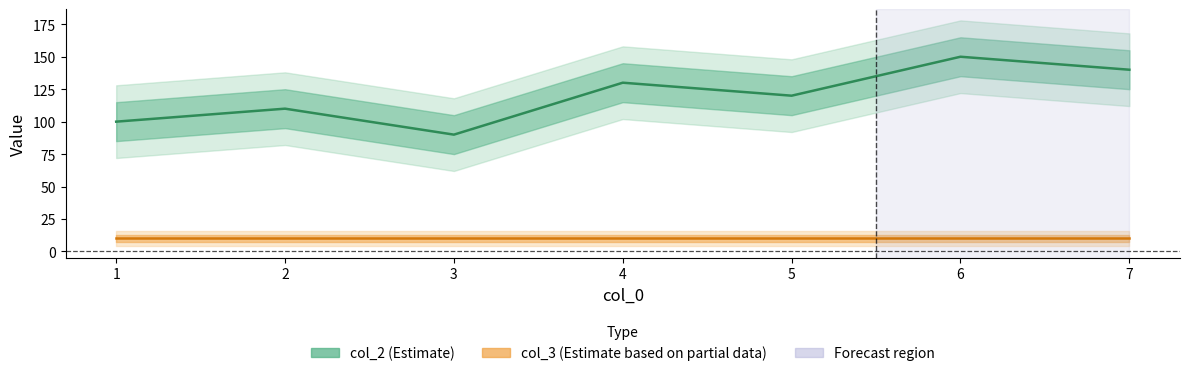

Where is the first local maximum for col_2 (Estimate)?

2